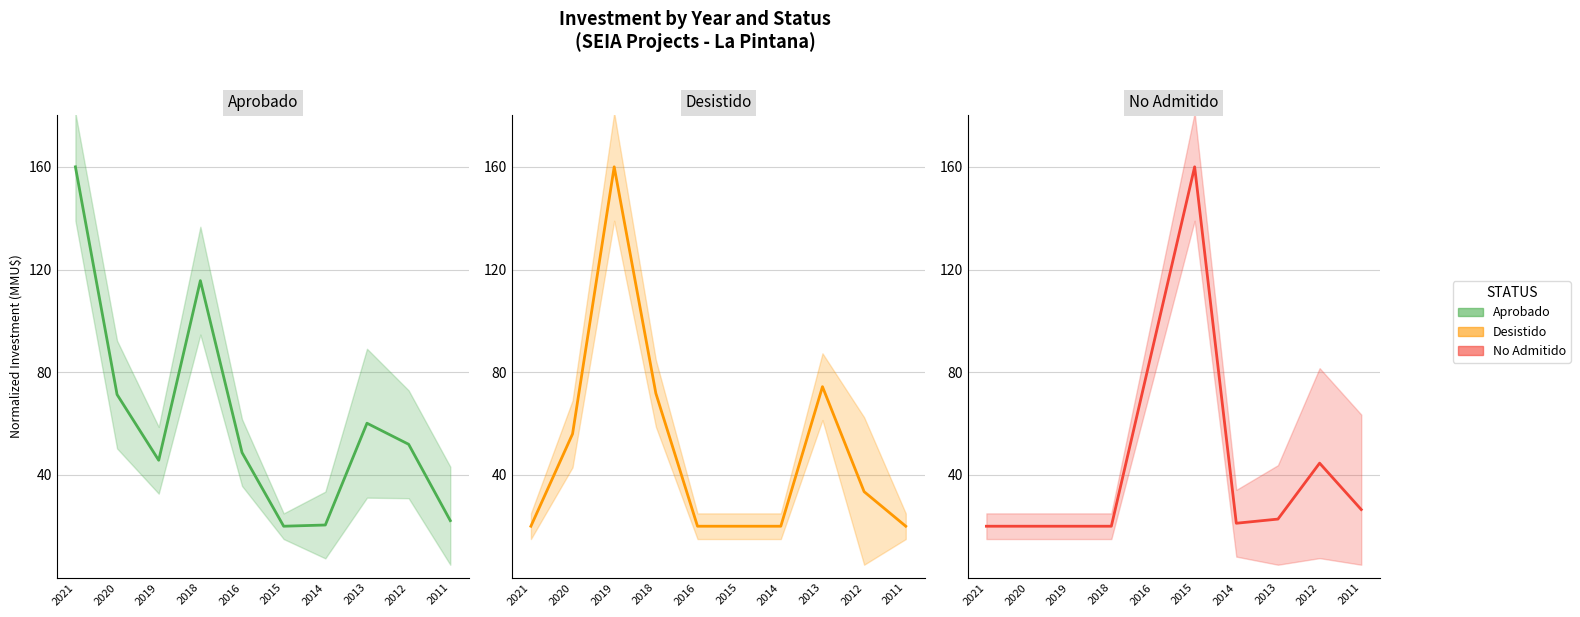

At which label does Aprobado (line) first exceed 51?

2021